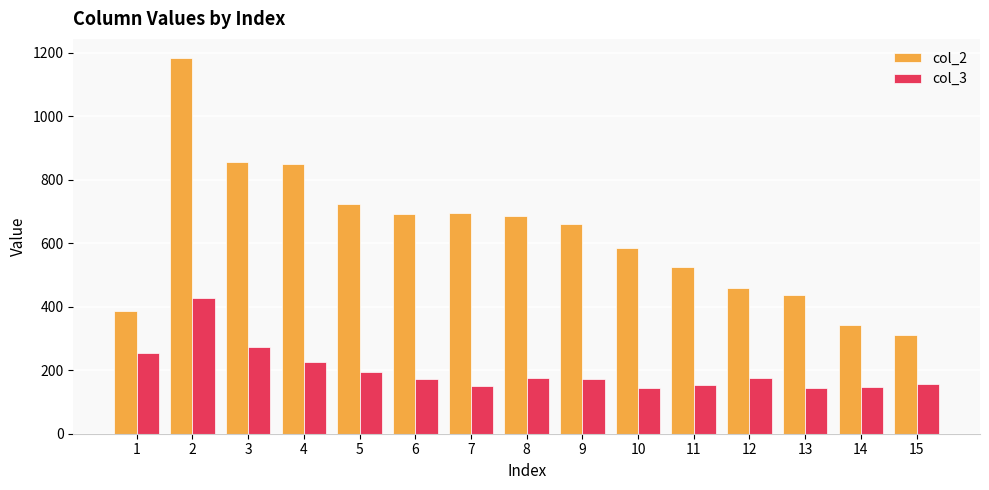

What is the total value across all series at 7?

847